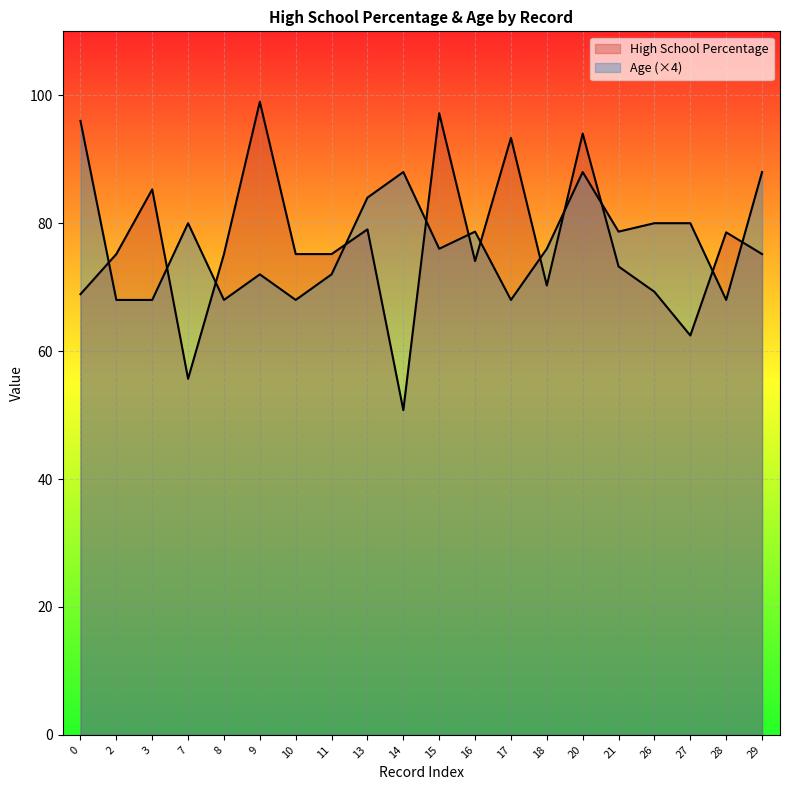

Rank the categories by High School Percentage value from highest to lowest.

9, 15, 20, 17, 3, 13, 28, 2, 8, 10, 11, 29, 16, 21, 18, 26, 0, 27, 7, 14